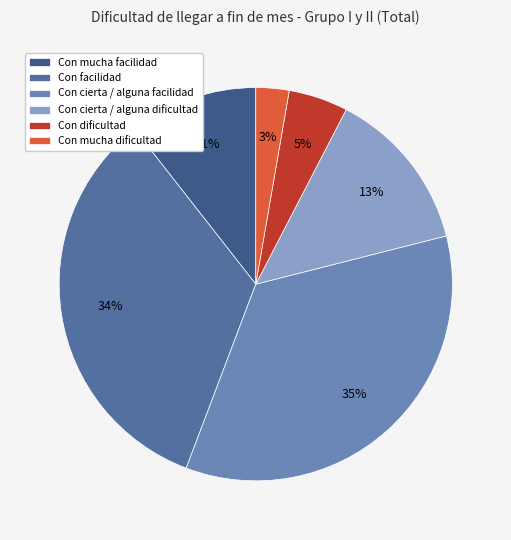

To the nearest percent, what is the difference between the Con dificultad and Con cierta / alguna facilidad slice percentages?

30%